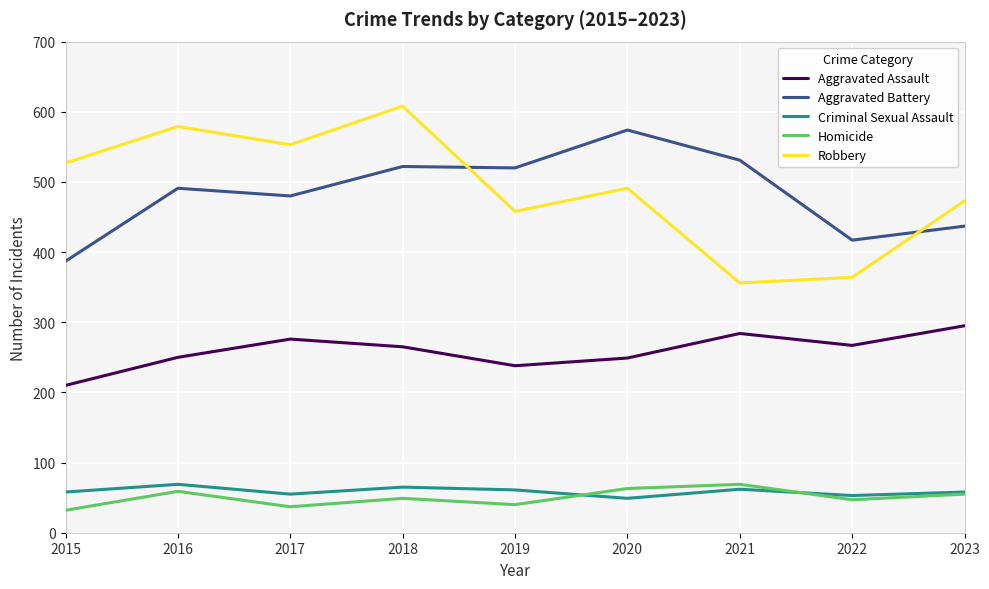

True or false: Robbery and Homicide intersect in this chart.

False